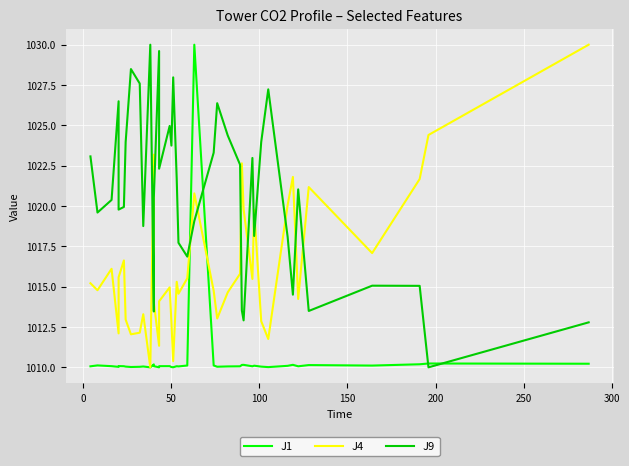

Reading left to right, what are all the values shown in this chart?

J1: 1010.1	1010.1	1010.1	1010.0	1010.1	1010.1	1010.0	1010.0	1010.0	1010.1	1010.0	1010.2	1010.1	1010.0	1010.1	1010.1	1010.0	1010.0	1010.1	1010.1	1010.1	1030.0	1010.1	1010.0	1010.1	1010.1	1010.1	1010.2	1010.1	1010.1	1010.0	1010.0	1010.1	1010.2	1010.1	1010.1	1010.1	1010.2	1010.2	1010.2
J4: 1015.2	1014.8	1016.1	1012.1	1015.6	1016.6	1013.0	1012.0	1012.1	1013.3	1010.0	1023.2	1014.0	1011.3	1014.1	1015.0	1012.8	1010.4	1015.3	1014.6	1015.5	1020.8	1014.8	1013.0	1014.7	1015.8	1022.6	1019.8	1015.5	1019.8	1012.9	1011.8	1020.1	1021.8	1014.2	1021.2	1017.1	1021.7	1024.4	1030.0
J9: 1023.1	1019.6	1020.4	1026.5	1019.8	1019.9	1024.0	1028.5	1027.6	1018.8	1030.0	1013.5	1020.5	1029.6	1022.3	1025.0	1023.7	1028.0	1021.7	1017.7	1016.9	1019.1	1023.3	1026.4	1024.4	1022.6	1013.5	1012.9	1023.0	1018.1	1024.0	1027.2	1018.1	1014.5	1021.0	1013.5	1015.1	1015.1	1010.0	1012.8